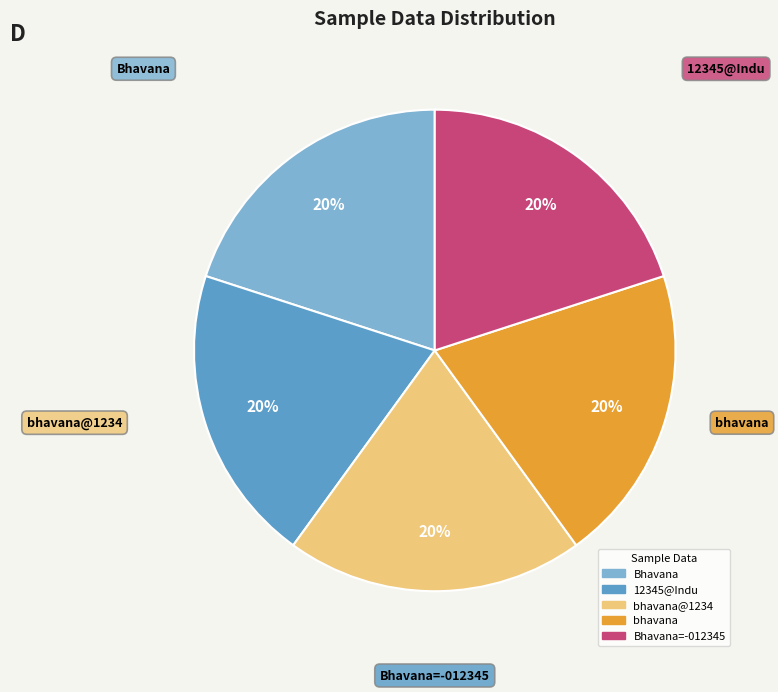

Is there any slice that represents more than half of the pie?

No